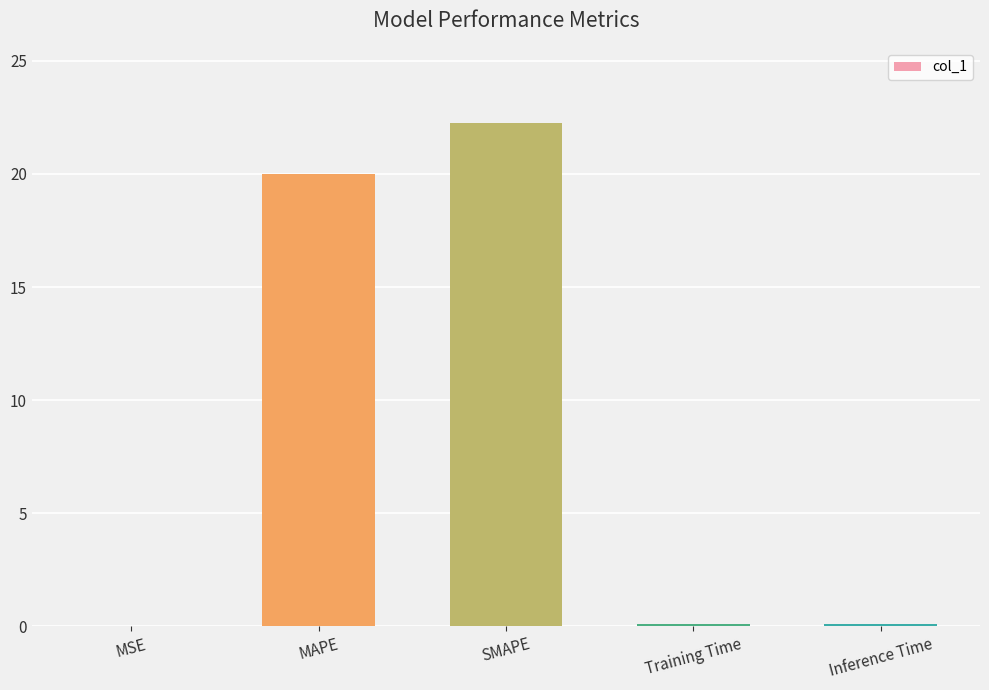

At which label is the value closest to 11?

MAPE